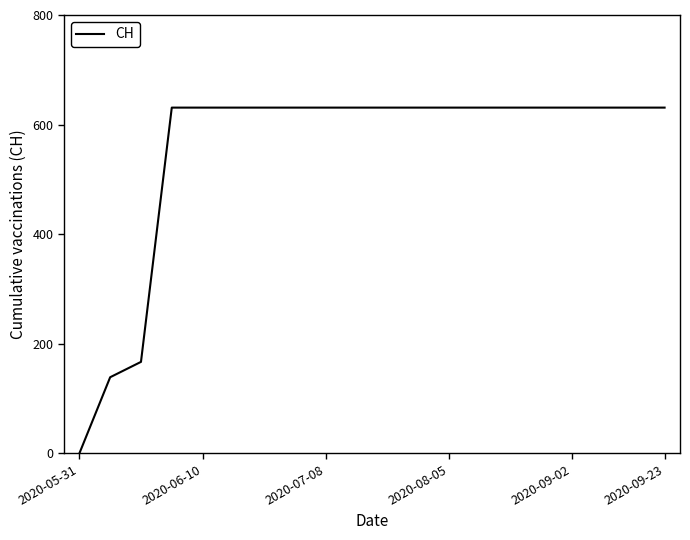

What is the difference between the maximum and minimum values?

631